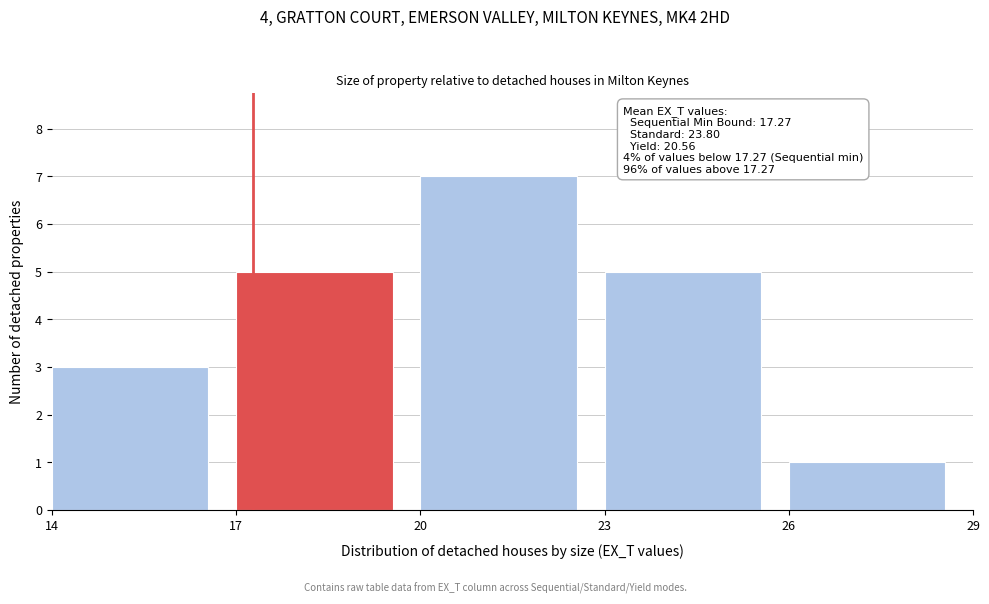

Which range on the x-axis has the tallest bar?

20 to 23